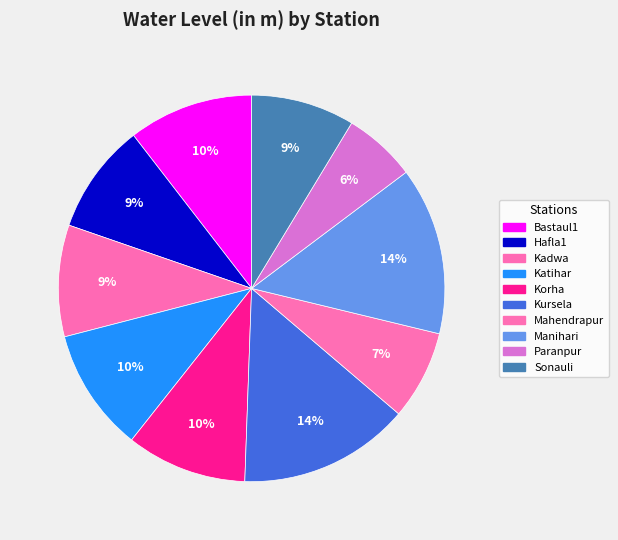

Is Hafla1 the majority of the pie?

No